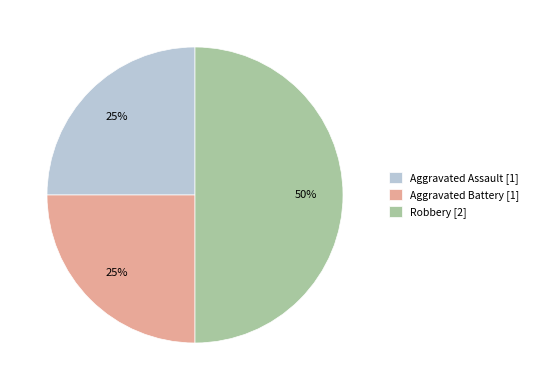

Is it true that Aggravated Battery [1] is 14% of the pie?

False